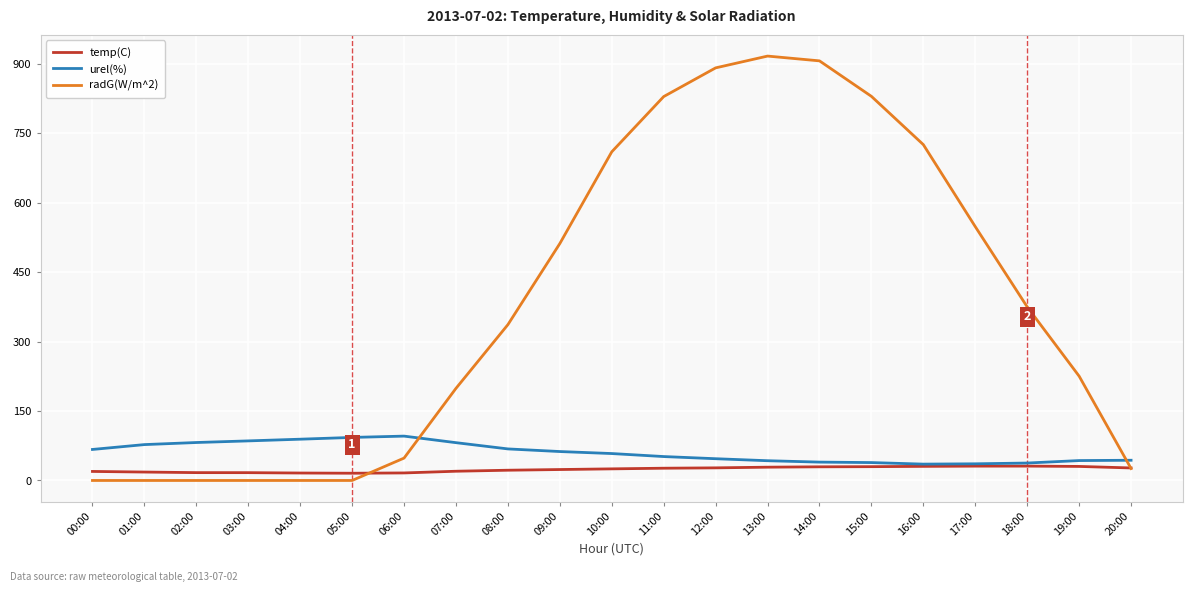

Between 15:00 and 16:00, which series saw the biggest shift?

radG(W/m^2)